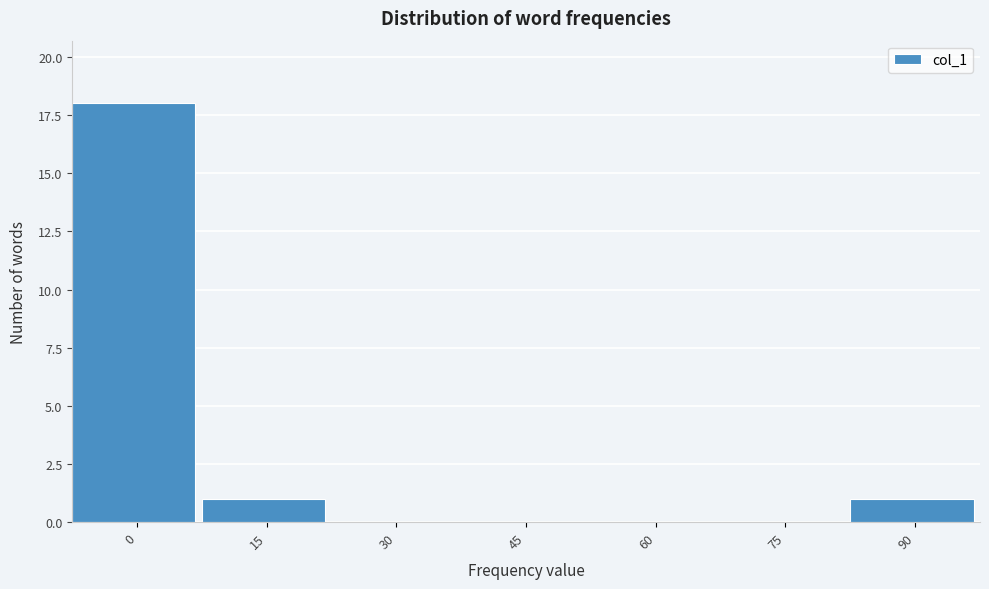

Reading left to right, what are all the values shown in this chart?

0=18	15=1	30=0	45=0	60=0	75=0	90=1